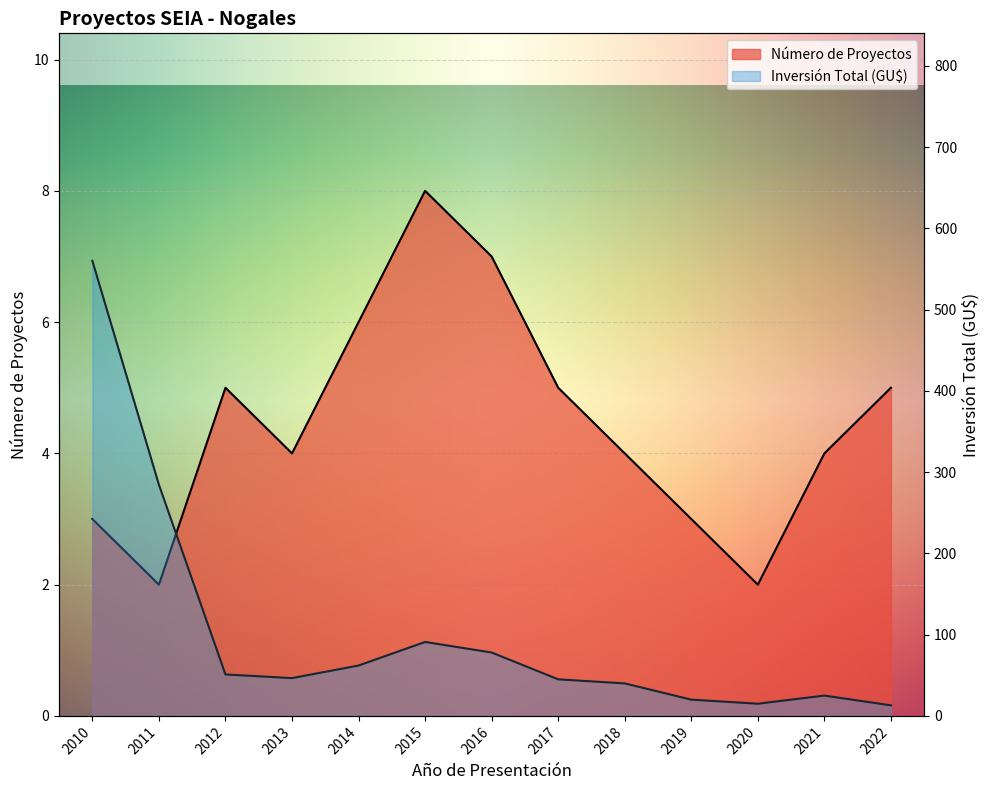

True or false: Número de Proyectos and Inversión Total (MMU$) cross at least once.

False